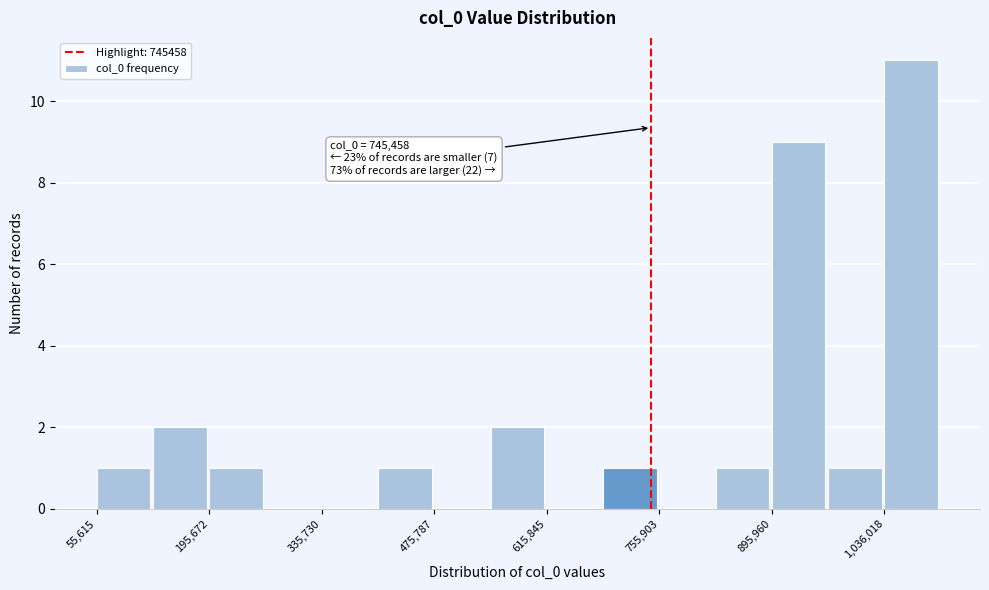

Read against the x-axis, roughly where is the centre of the tallest bar?

1060000